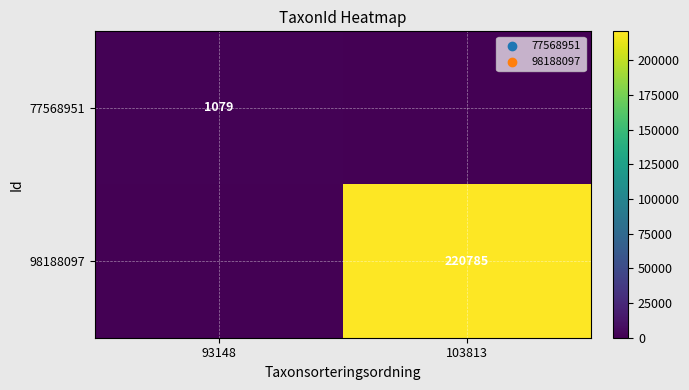

The 98188097 series shows 128204 at 103813. True or false?

False